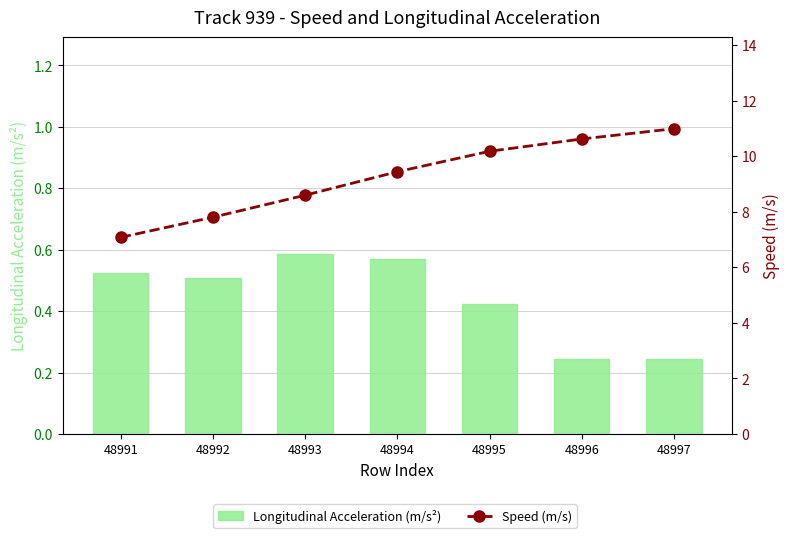

What is the sum of the Longitudinal Acceleration (m/s²) values at 48995 and 48996?

0.7